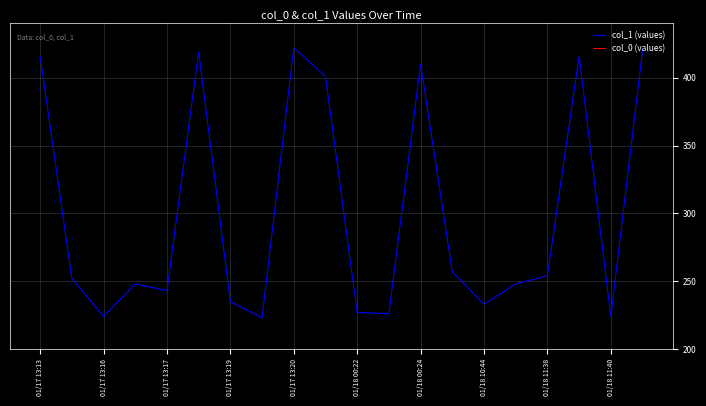

Which series has the largest range (max minus min)?

col_1 (values)